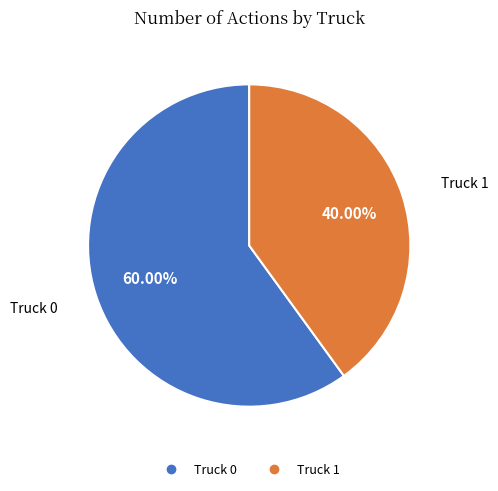

Which slice is the smallest?

Truck 1